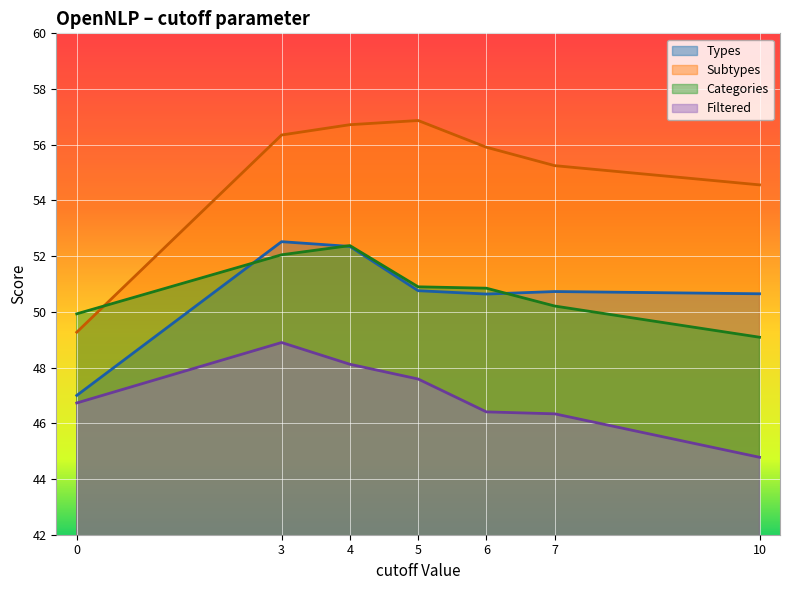

How many values in the Categories series exceed 50?

5